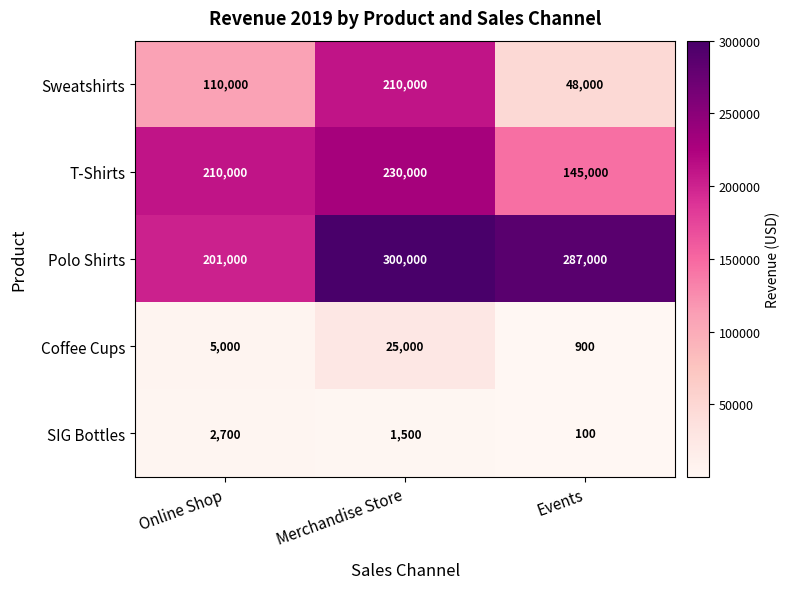

Where is SIG Bottles nearest to the value 1400?

Merchandise Store